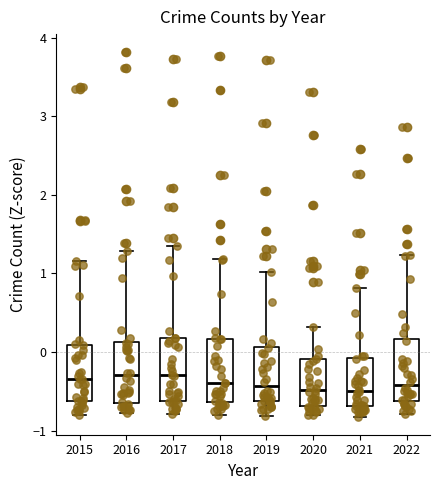

Reading left to right, read every box against the y-axis: the position of its median line, the range the box covers, and the ends of its whiskers. The values are not printed on the chart, so give them approximately, as read against the axis.

2015: median -0.3, box -0.6 to 0.1, whiskers -0.8 to 1.2
2016: median -0.3, box -0.6 to 0.1, whiskers -0.8 to 1.3
2017: median -0.3, box -0.6 to 0.2, whiskers -0.8 to 1.3
2018: median -0.4, box -0.6 to 0.2, whiskers -0.8 to 1.2
2019: median -0.4, box -0.6 to 0.1, whiskers -0.8 to 1.0
2020: median -0.5, box -0.7 to -0.1, whiskers -0.8 to 0.3
2021: median -0.5, box -0.7 to -0.1, whiskers -0.8 to 0.8
2022: median -0.4, box -0.6 to 0.2, whiskers -0.8 to 1.2